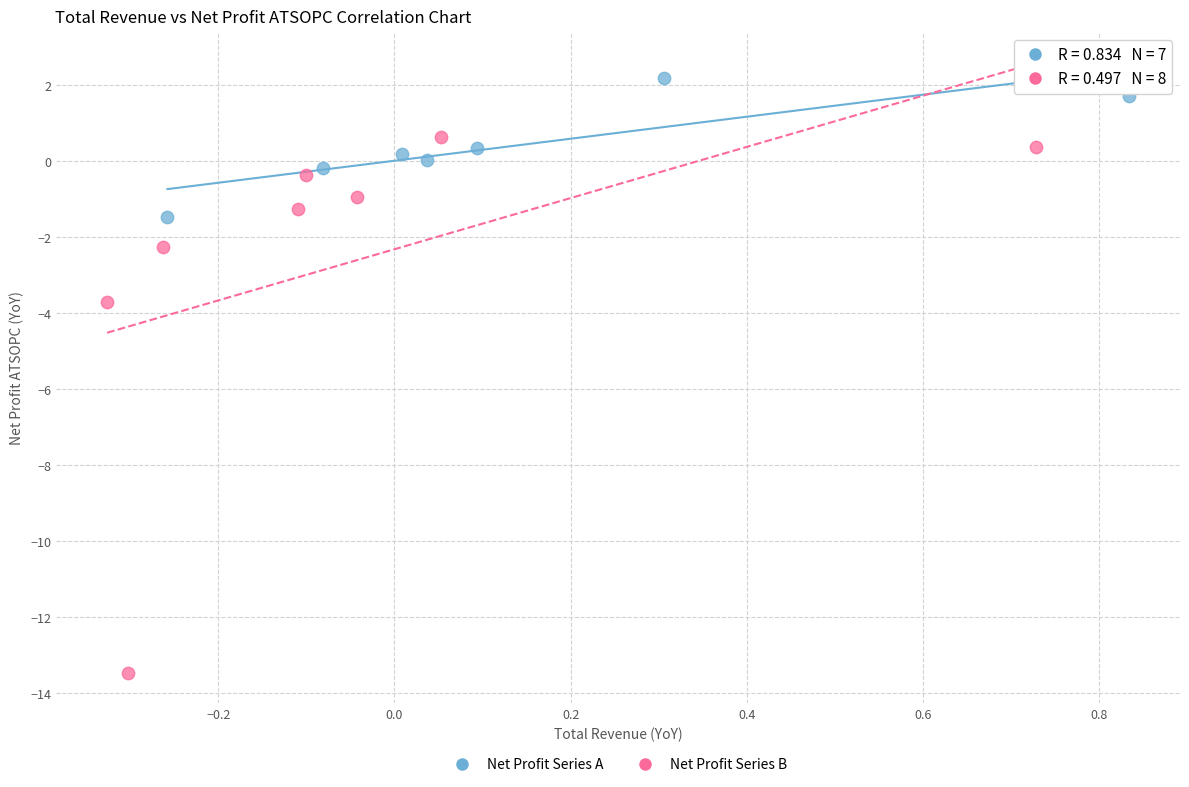

Which series contains the highest Y value?

Net Profit Series A